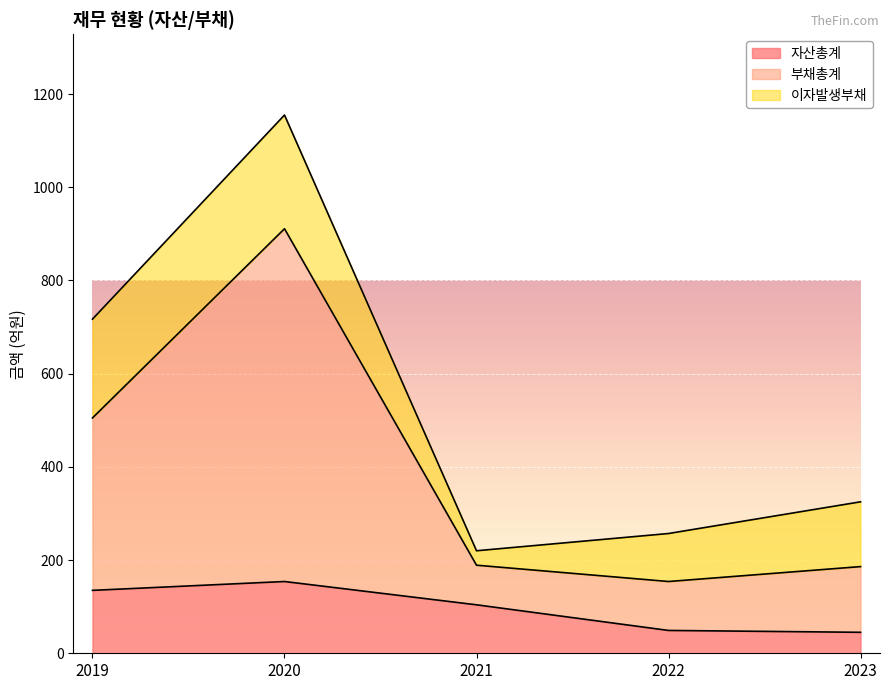

What are all the series names shown in the legend?

자산총계, 부채총계, 이자발생부채